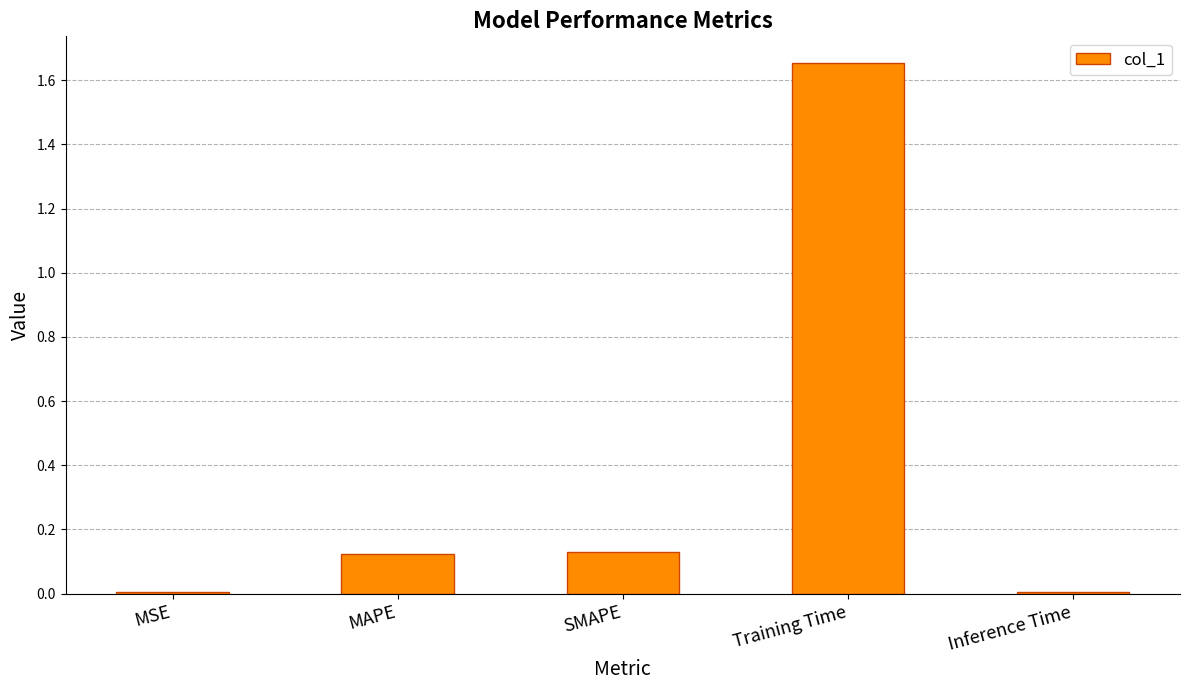

Which label corresponds to the largest value in the chart?

Training Time